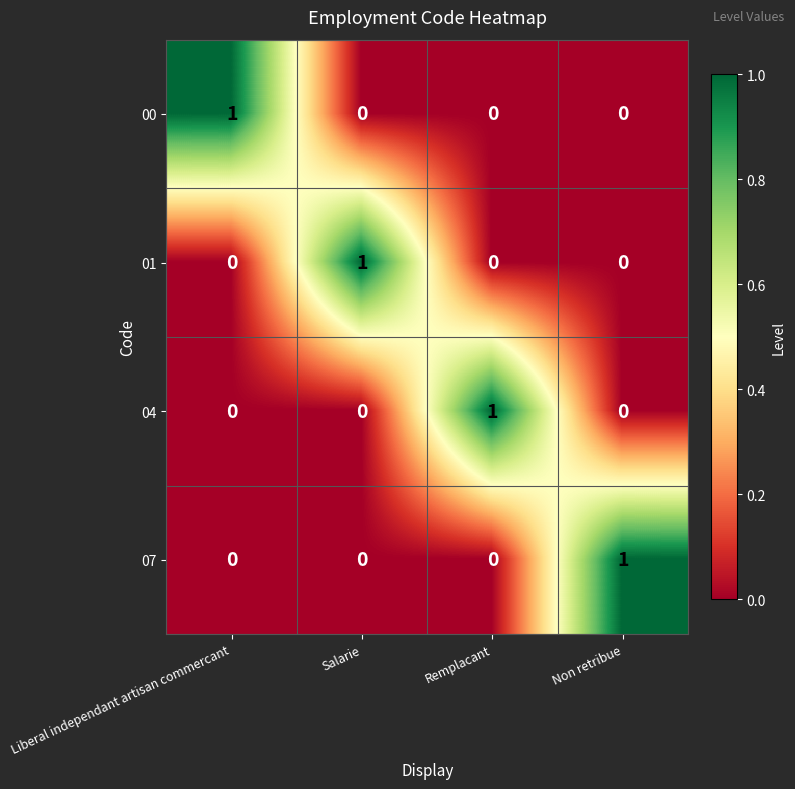

Reading left to right, what are all the values shown in this chart?

00: Liberal independant artisan commercant=1	Salarie=0	Remplacant=0	Non retribue=0
01: Liberal independant artisan commercant=0	Salarie=1	Remplacant=0	Non retribue=0
04: Liberal independant artisan commercant=0	Salarie=0	Remplacant=1	Non retribue=0
07: Liberal independant artisan commercant=0	Salarie=0	Remplacant=0	Non retribue=1